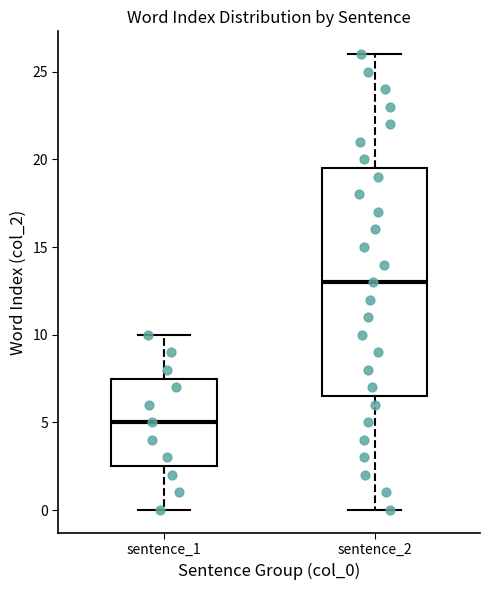

Reading left to right, transcribe this box plot: for each box, give where its median line is, the range the box spans, and where its two whiskers end, as read against the y-axis. The values are not printed on the chart, so give them approximately, as read against the axis.

sentence_1: median 5.0, box 2.5 to 7.5, whiskers 0.0 to 10.0
sentence_2: median 13.0, box 6.5 to 19.5, whiskers 0.0 to 26.0